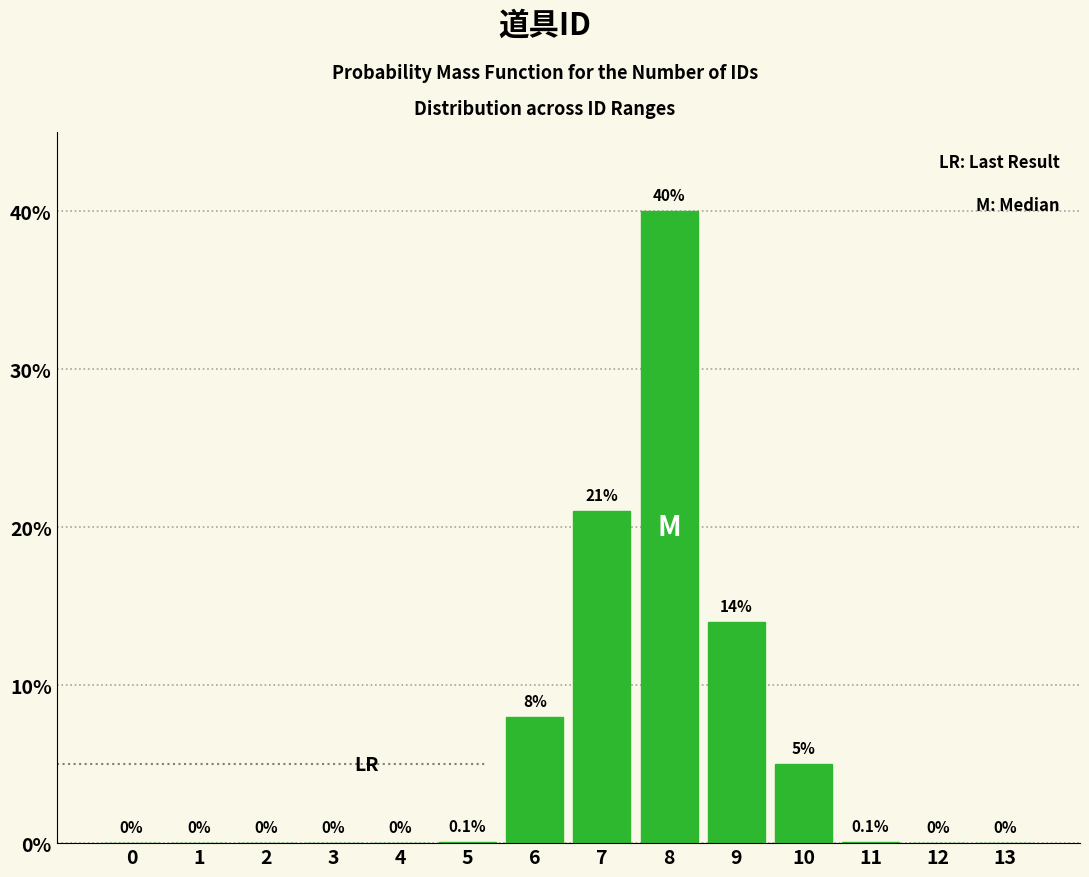

Reading left to right, what are all the values shown in this chart?

0=0.0	1=0.0	2=0.0	3=0.0	4=0.0	5=0.1	6=8.0	7=21.0	8=40.0	9=14.0	10=5.0	11=0.1	12=0.0	13=0.0